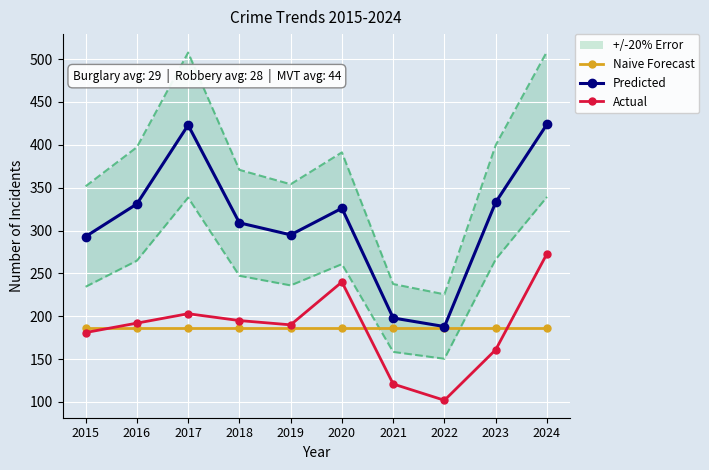

At which category does Predicted reach its first local peak?

2017